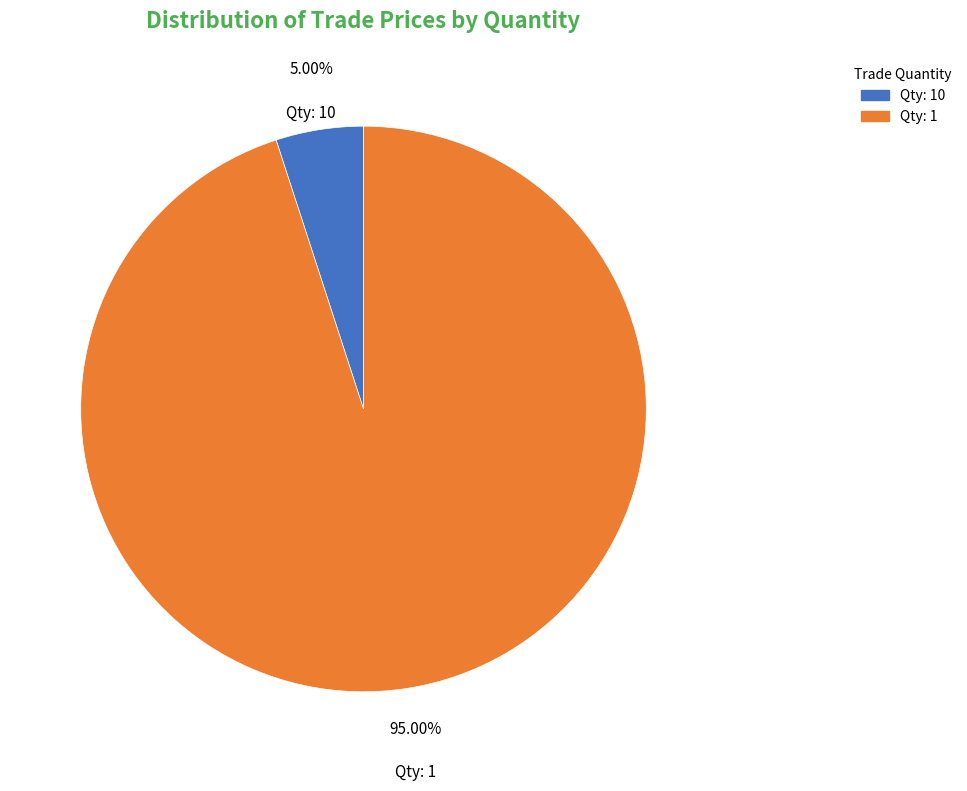

How many segments does this pie chart have?

2